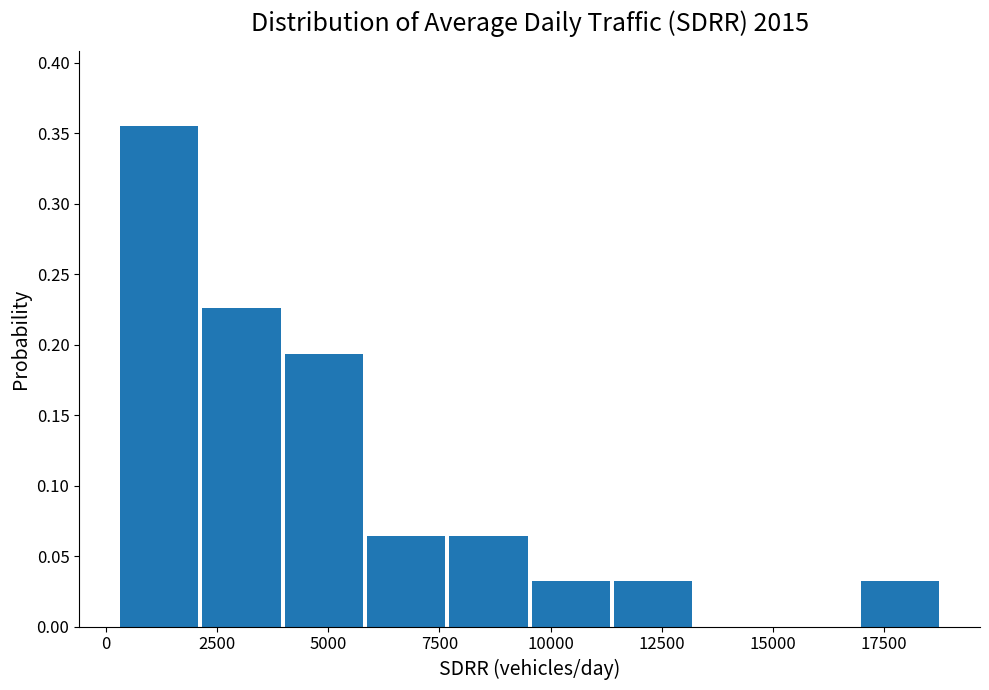

Around what value on the x-axis is the tallest bar? Give the approximate position of its centre, as read against the axis.

1000